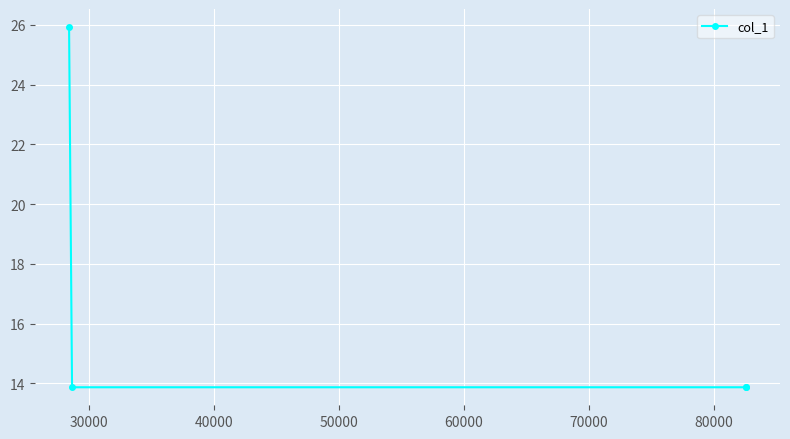

Reading right to left, transcribe all the data shown in this chart.

13.9	13.9	13.9	25.9